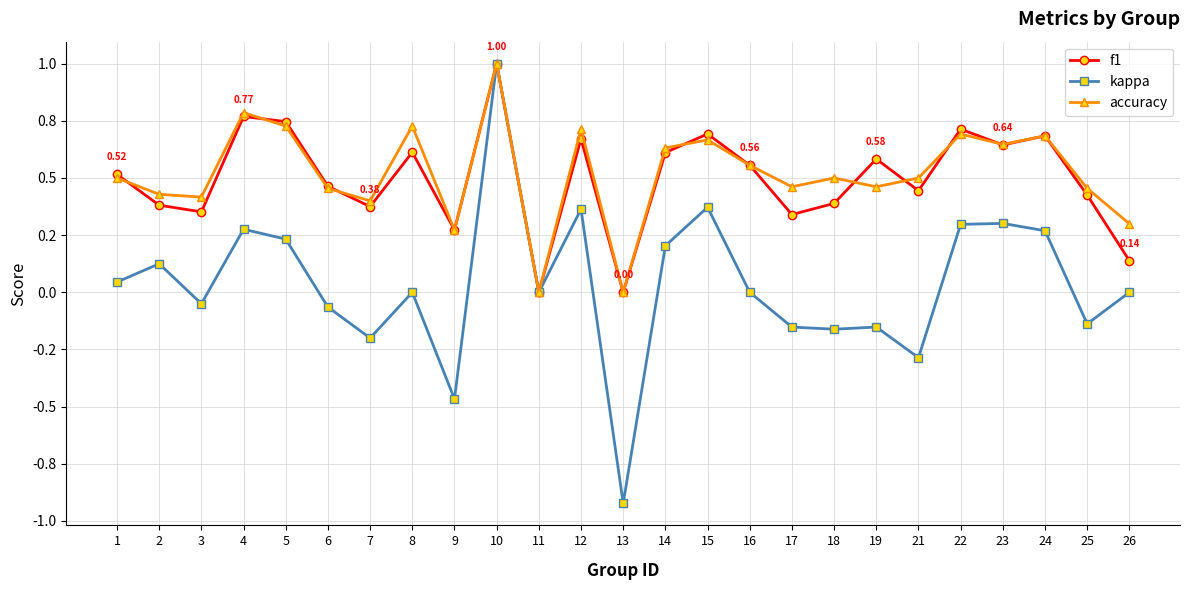

The value of kappa at 16 is -0.9. True or false?

False